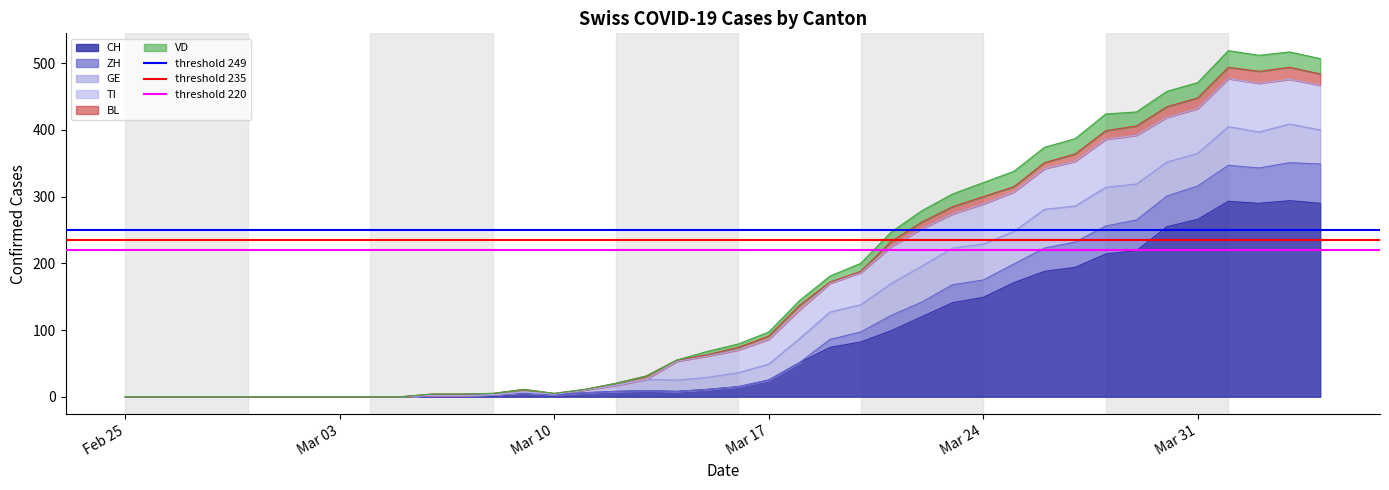

What is the highest value of the CH series?

294